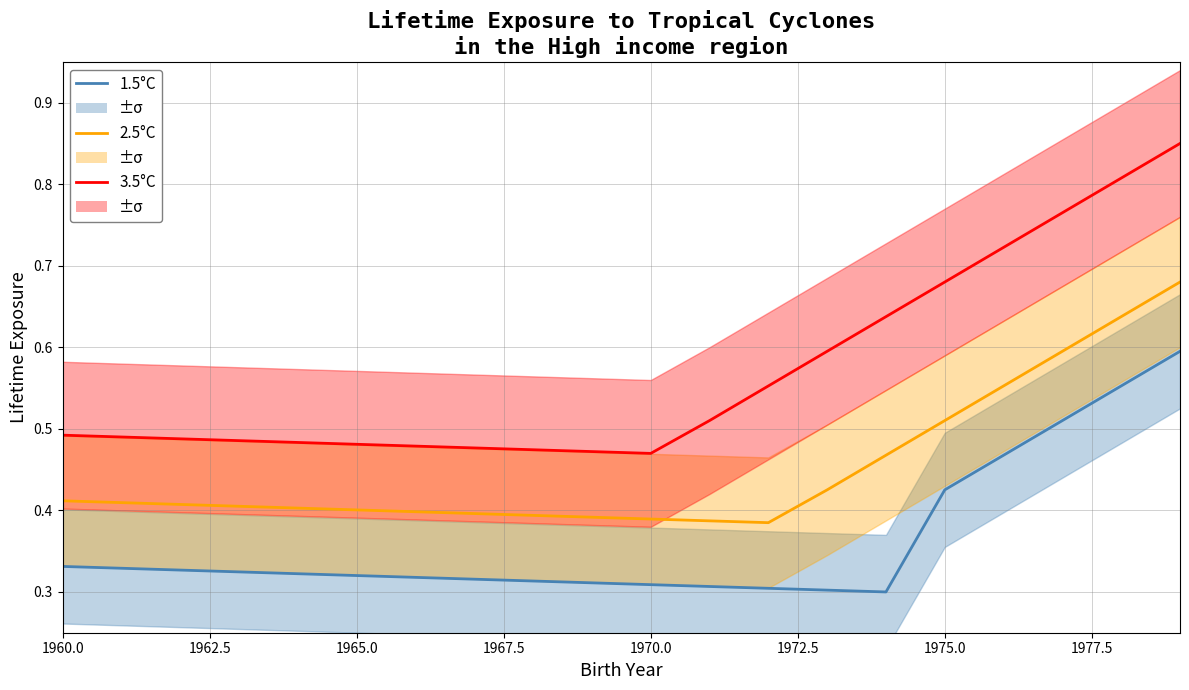

True or false: 2.5°C and 3.5°C intersect in this chart.

False